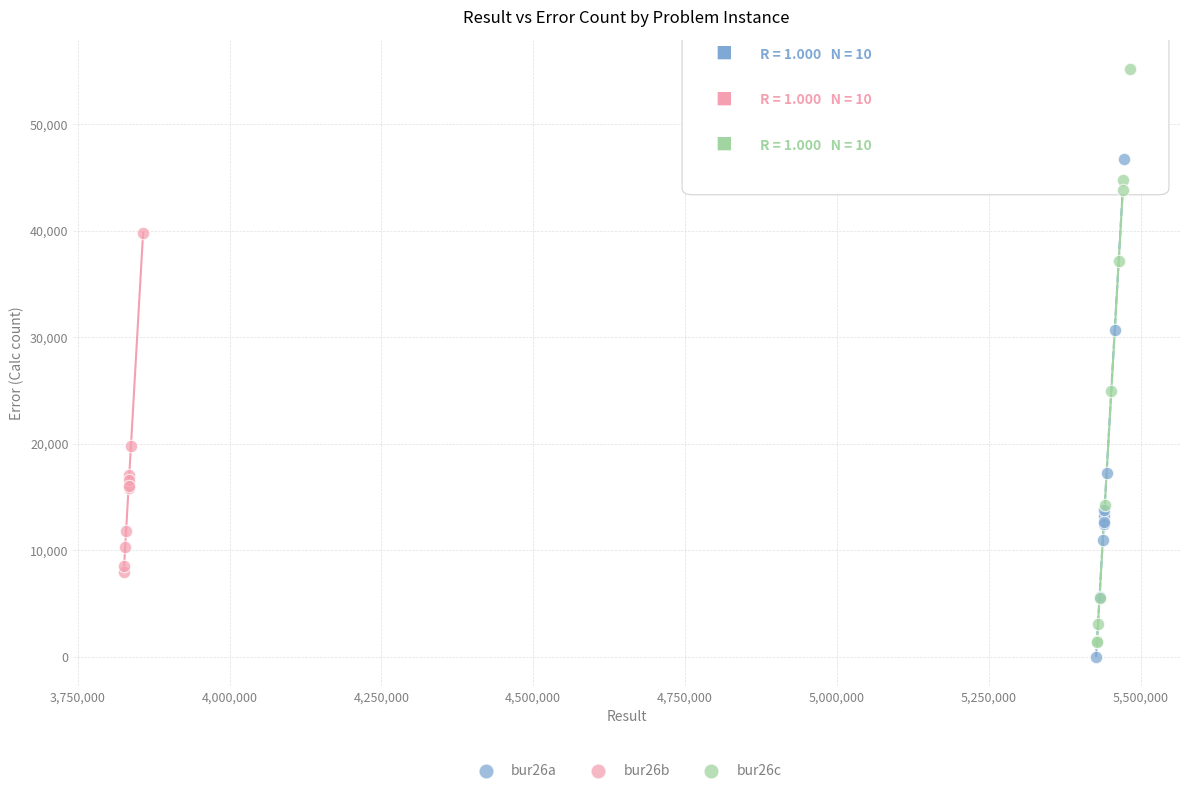

Which series contains the highest Y value?

bur26c